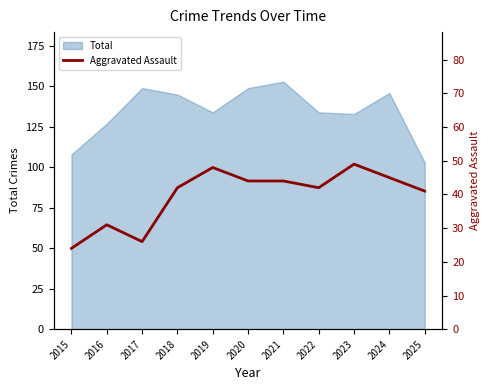

True or false: Total has a value of 149 at 2017.

True